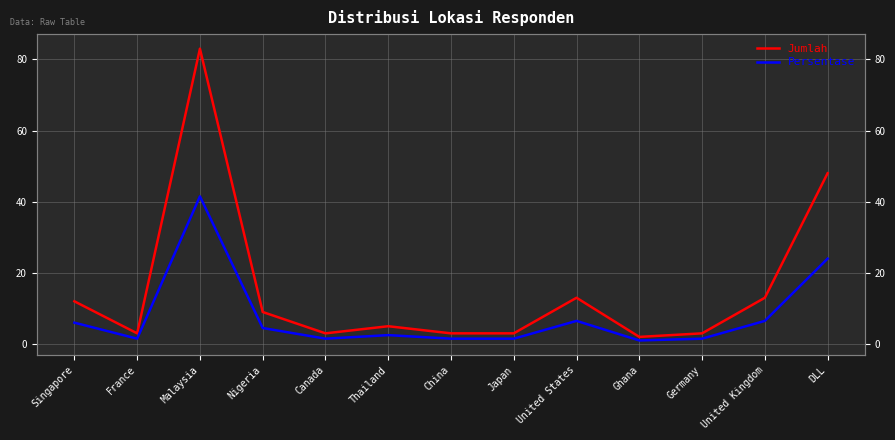

Is it true that Jumlah equals 3.0 at China?

True